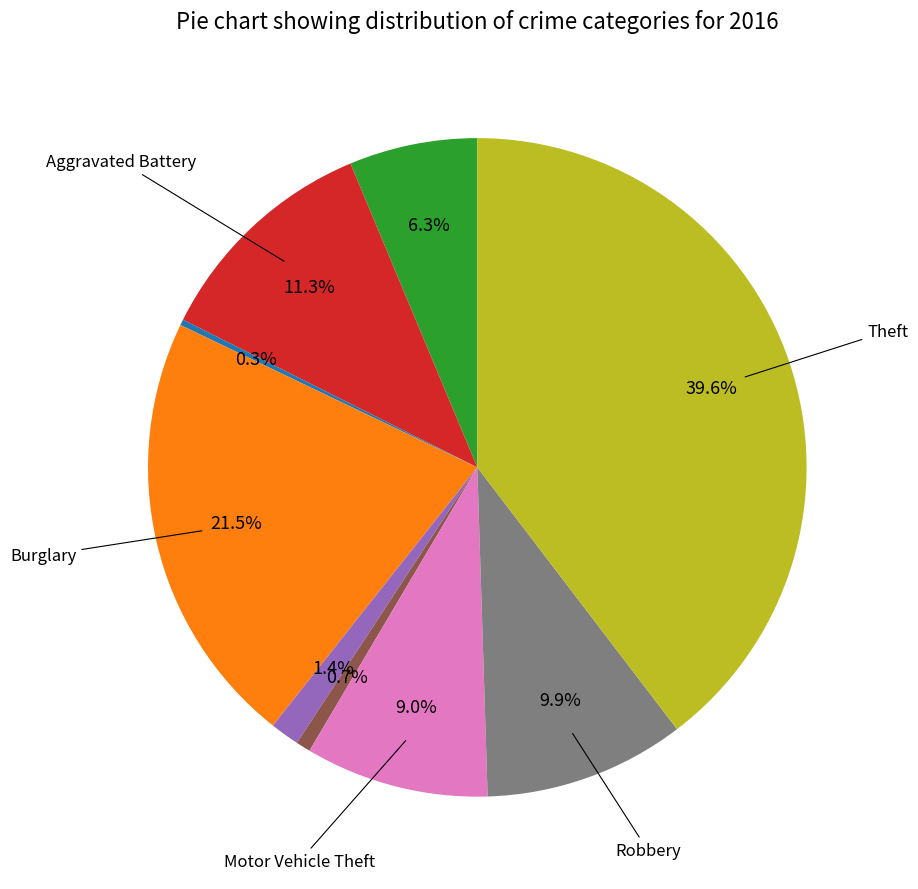

Does any single category account for the majority?

No